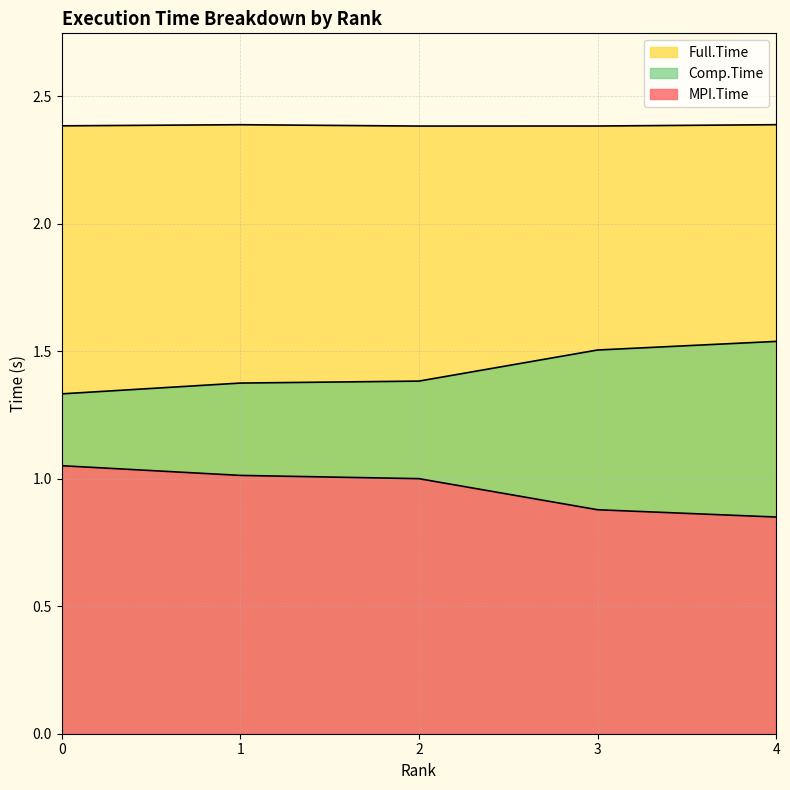

At 2, list the series in order from largest to smallest.

Full.Time, Comp.Time, MPI.Time